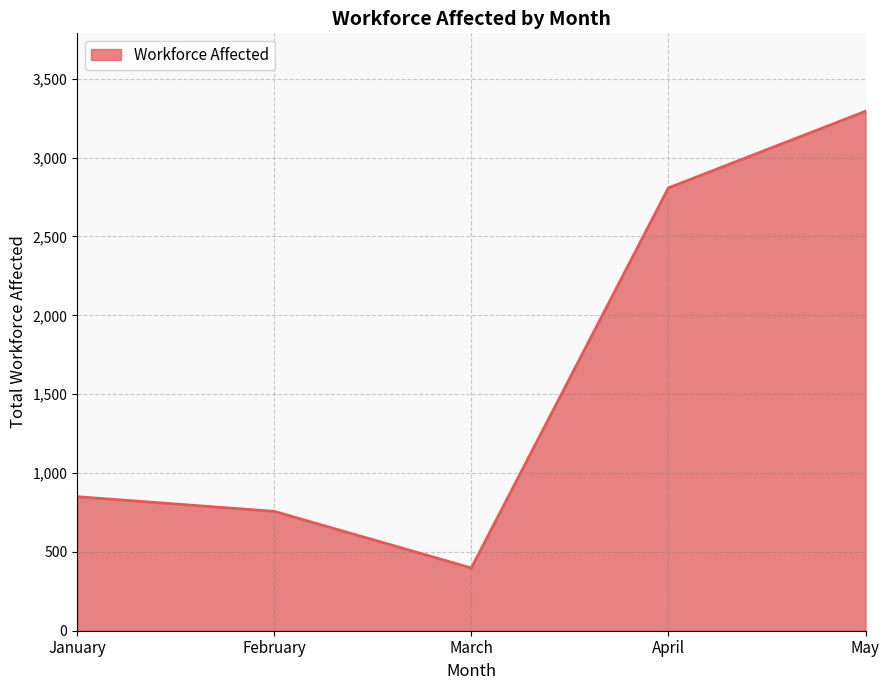

List the labels in order of value, largest first.

May, April, January, February, March